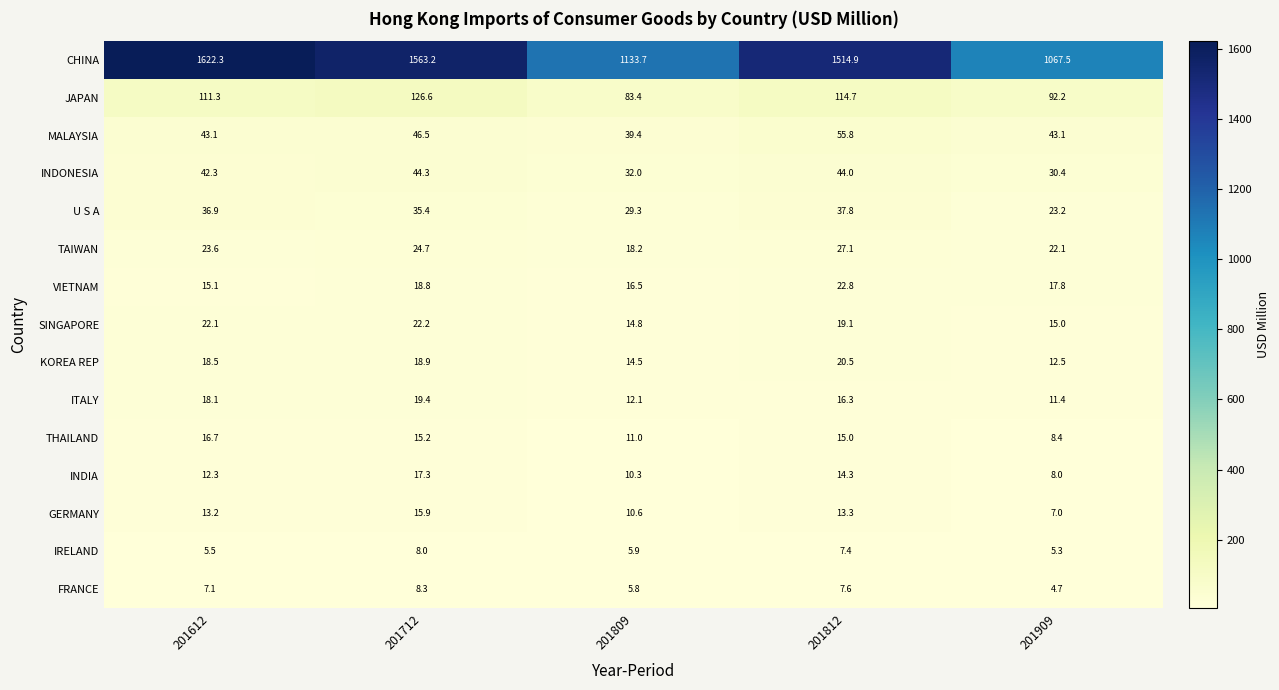

At which category does the chart reach its peak across all series?

201612